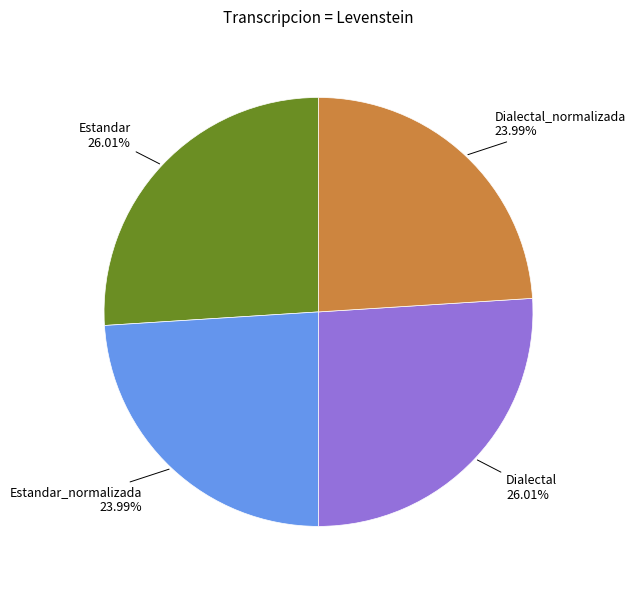

What percentage is NOT represented by Estandar?

74.0%